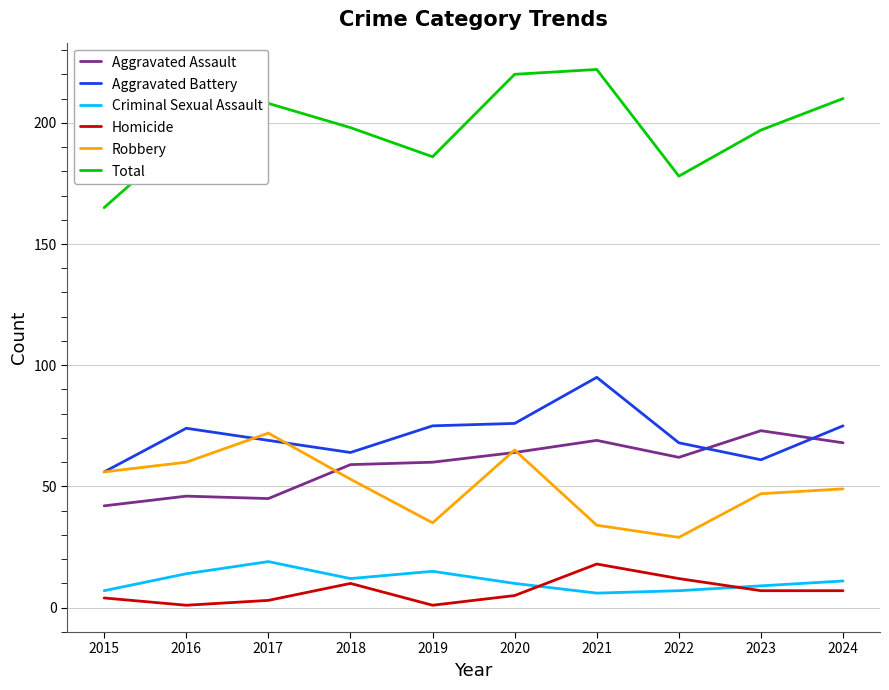

What are all the series names shown in the legend?

Aggravated Assault, Aggravated Battery, Criminal Sexual Assault, Homicide, Robbery, Total